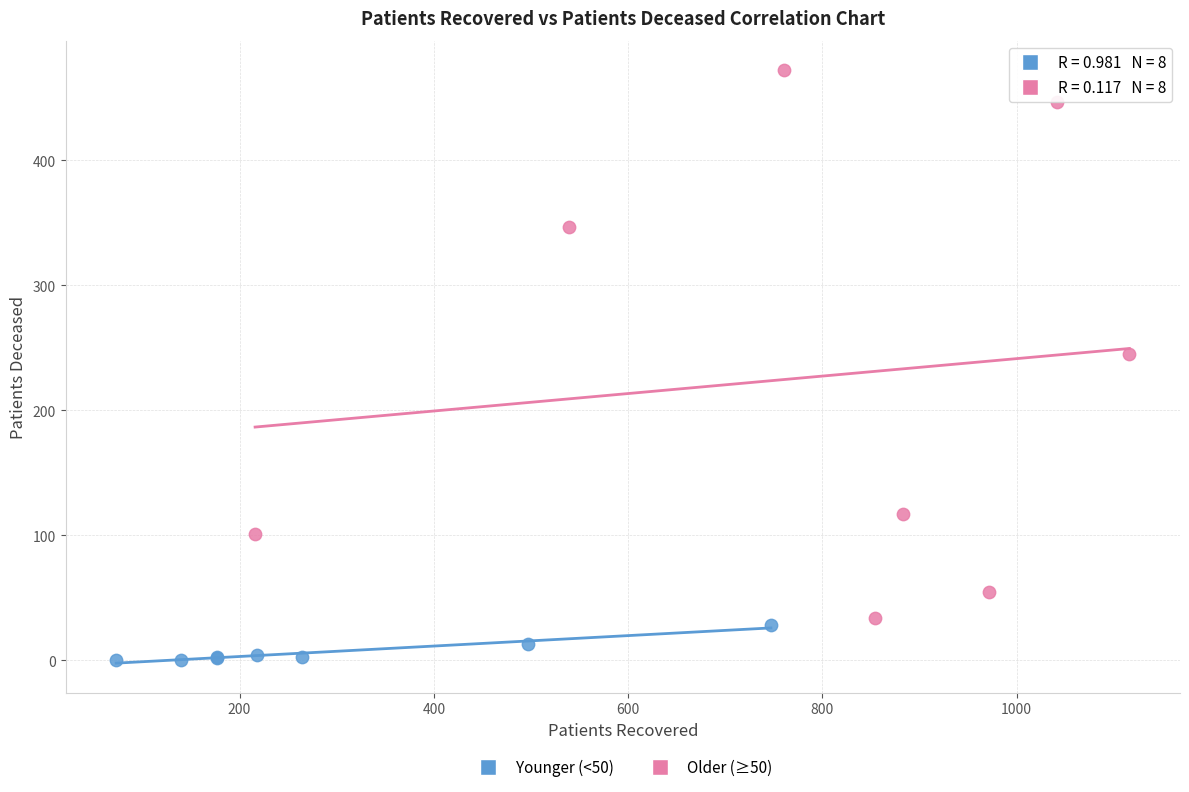

Which series has the largest Y range (max minus min)?

Older (≥50)